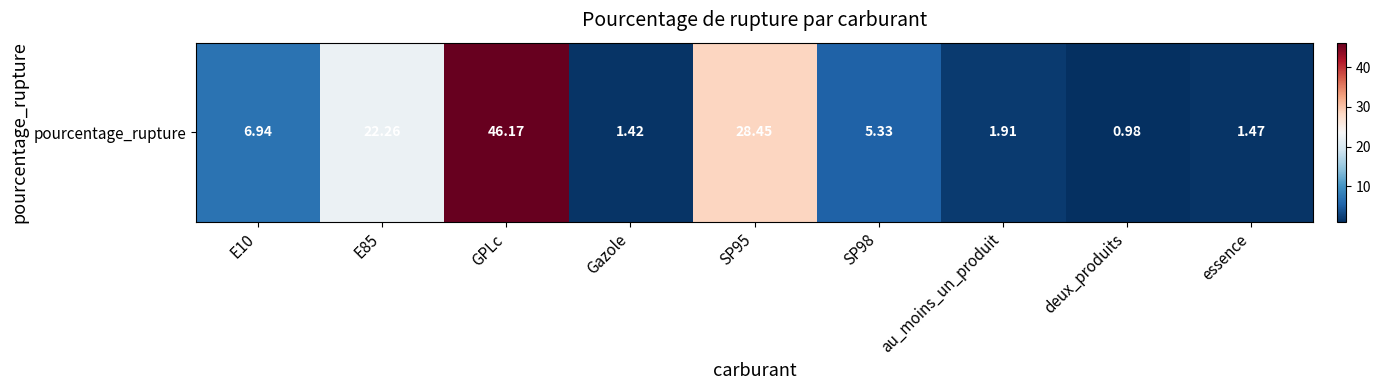

What is the minimum value shown in the chart?

1.0